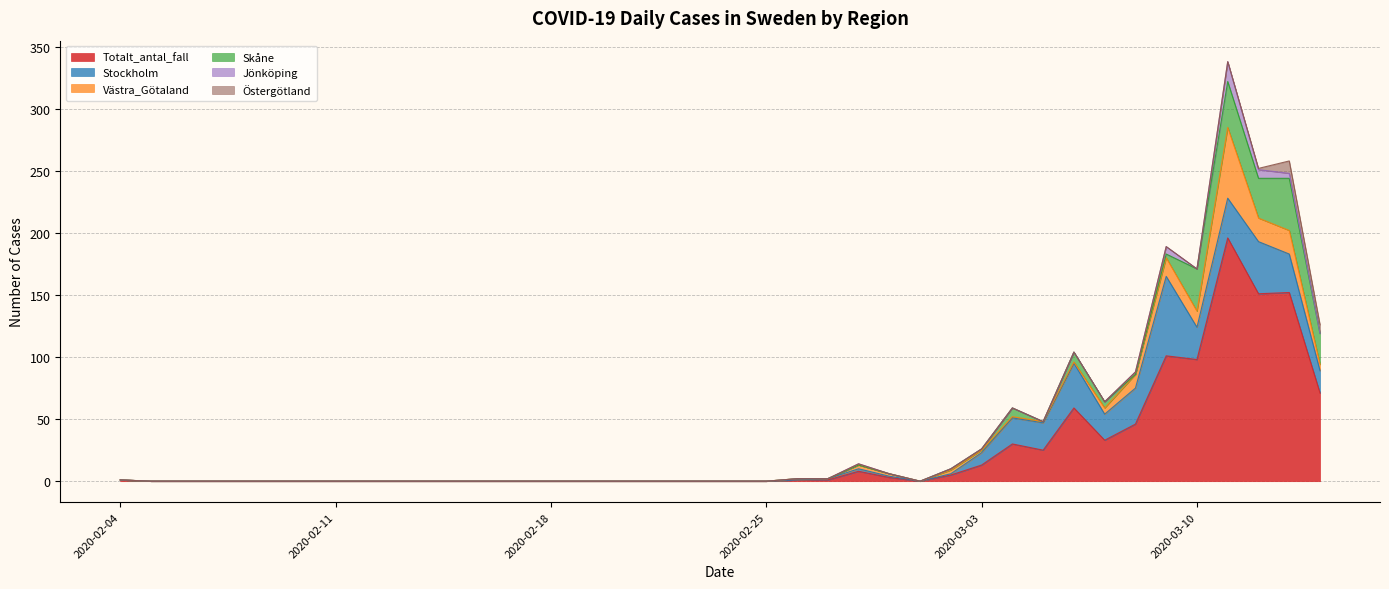

The Jönköping series shows 11 at 2020-02-20. True or false?

False